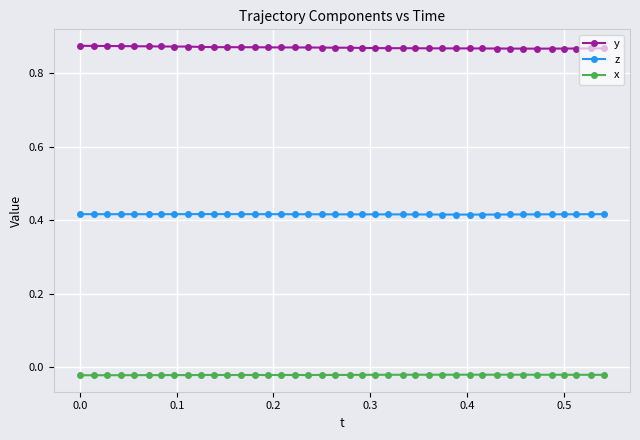

Which series has the largest total across all categories?

y